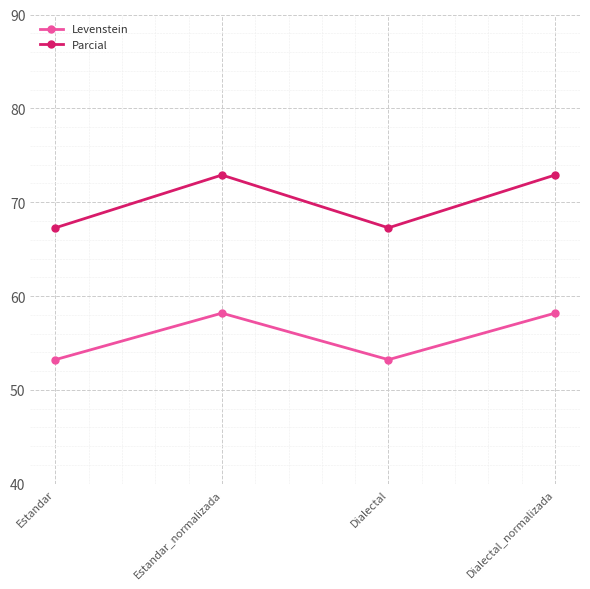

Read the Levenstein value at Dialectal_normalizada.

58.2